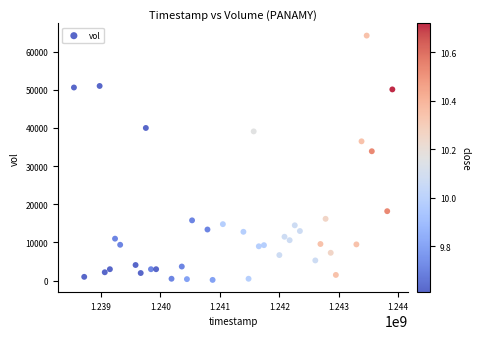

What Y value in the scatter plot is closest to 32200?

33900